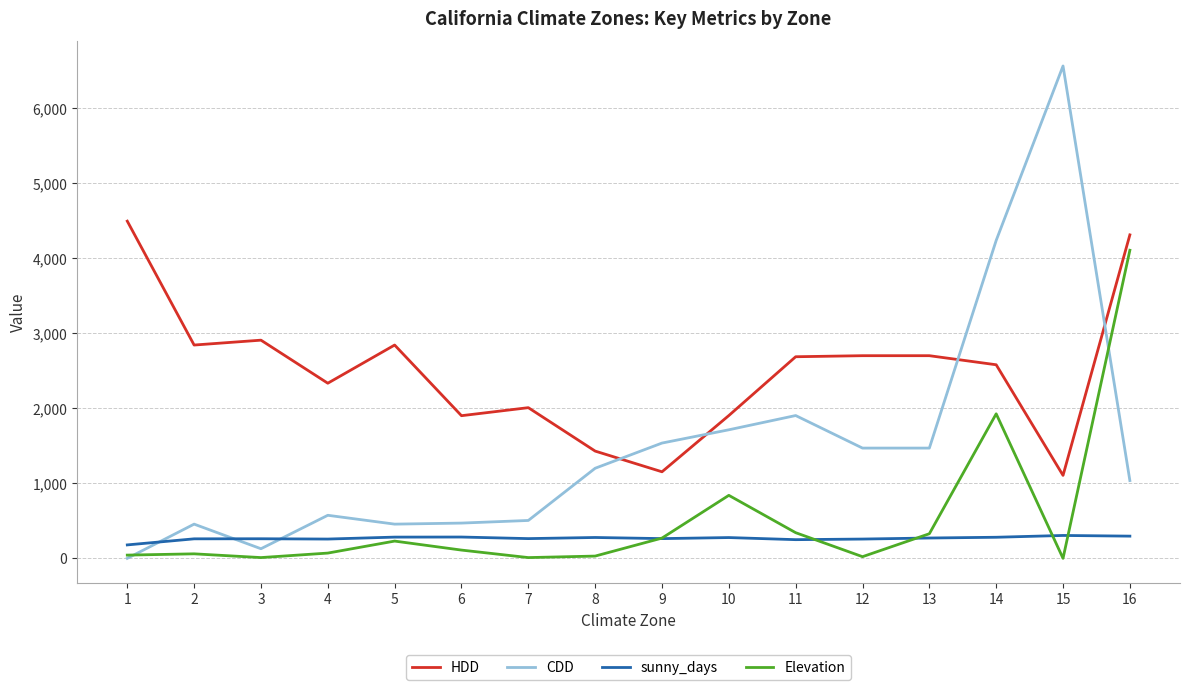

True or false: sunny_days has a value of 277 at 10.

True